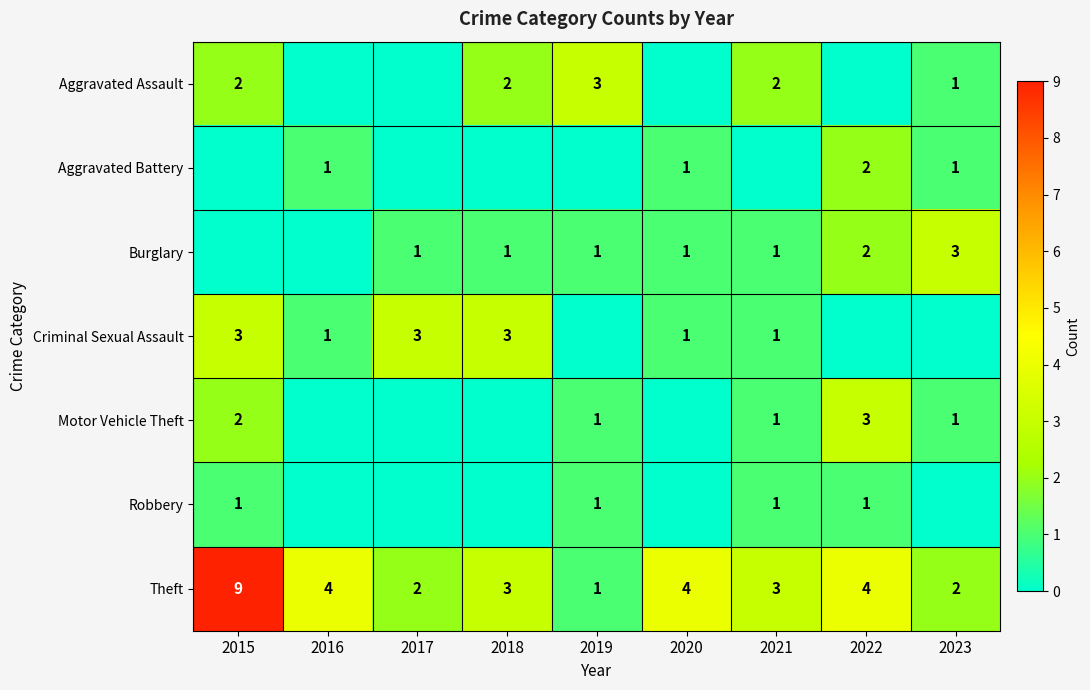

At which category is the sum across all series the highest?

2015